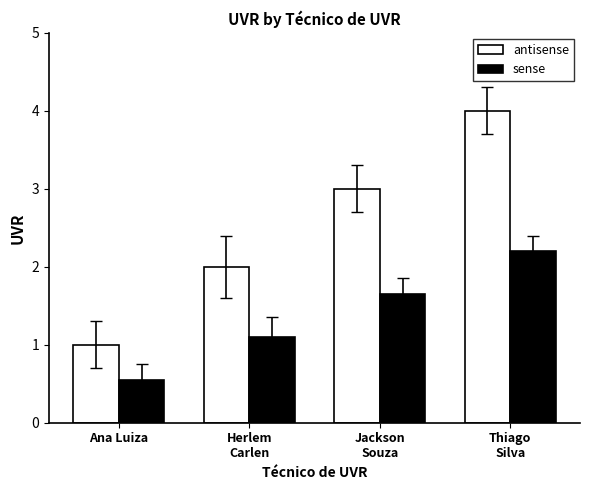

What is the average value of the sense series?

1.4